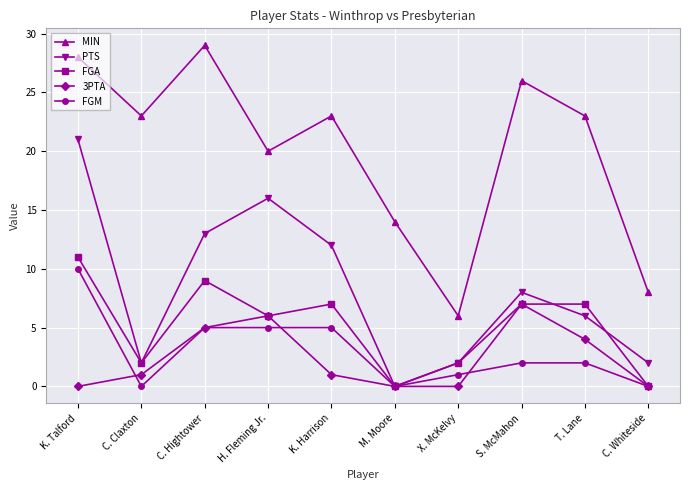

Which series has the largest total across all categories?

MIN